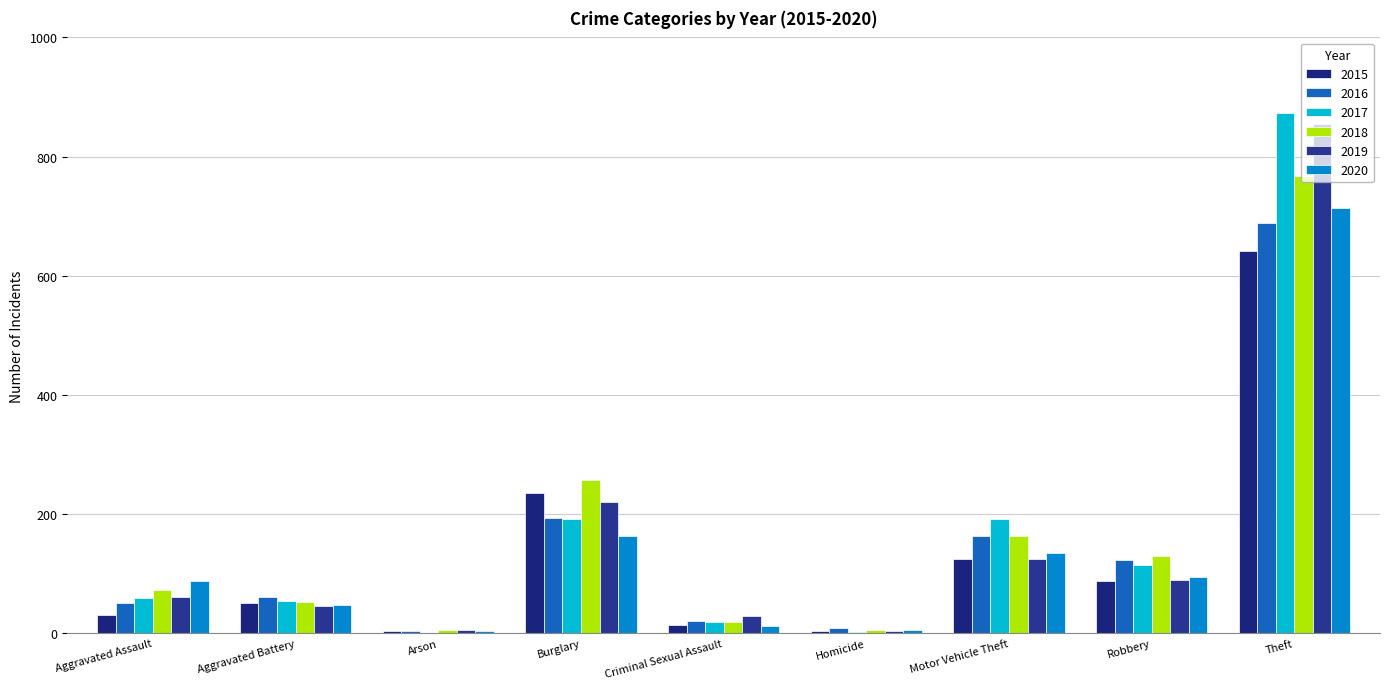

What is the difference between the highest and lowest values at Aggravated Assault?

56